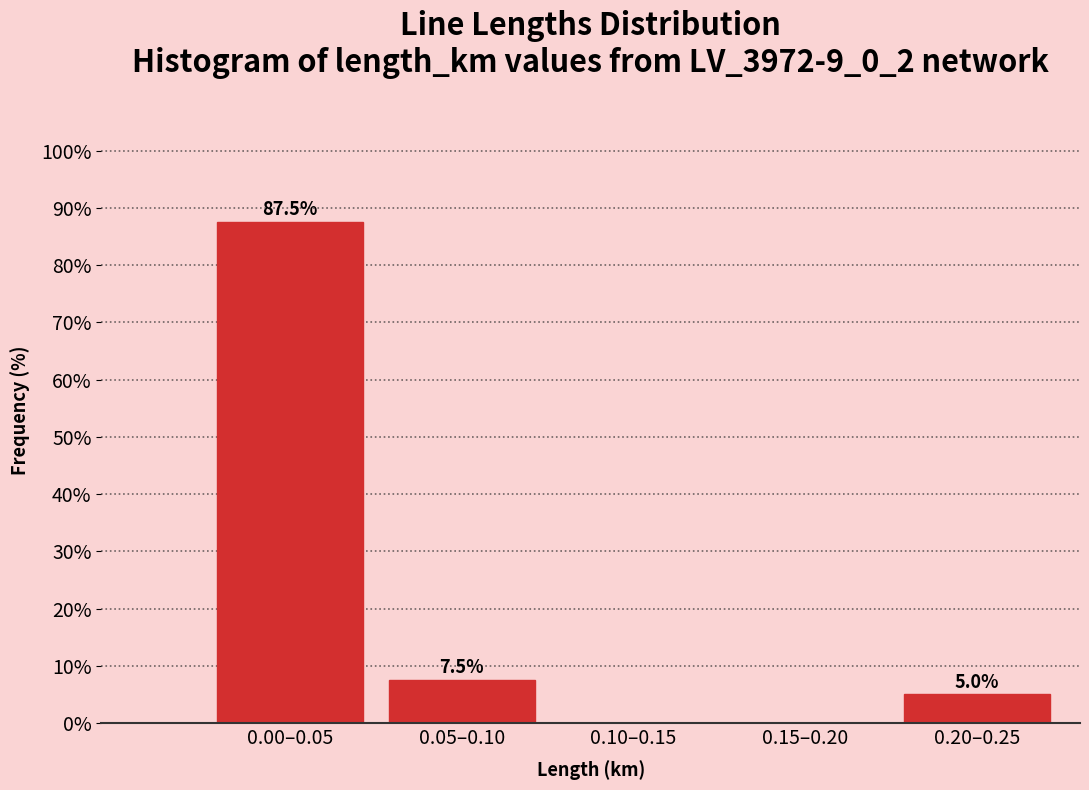

The chart shows a value of 58.2 at 0.15–0.20. True or false?

False